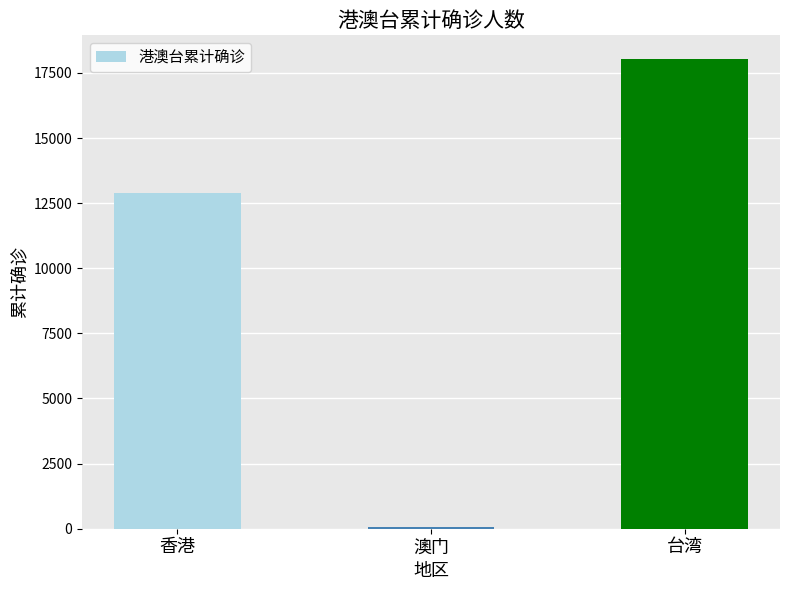

Which label corresponds to the smallest value in the chart?

澳门